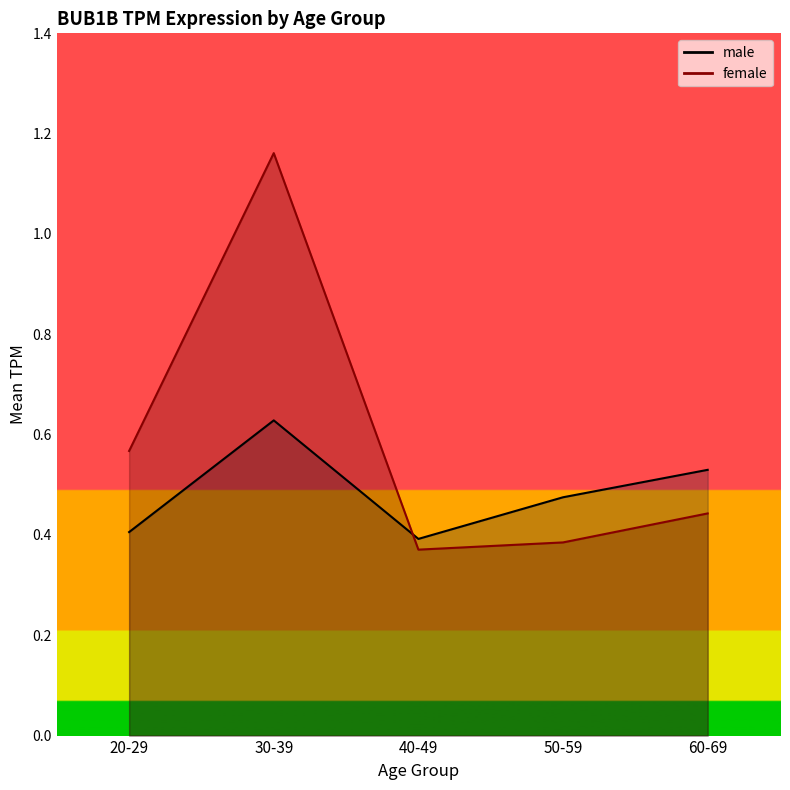

What is the average value of the female series?

0.6